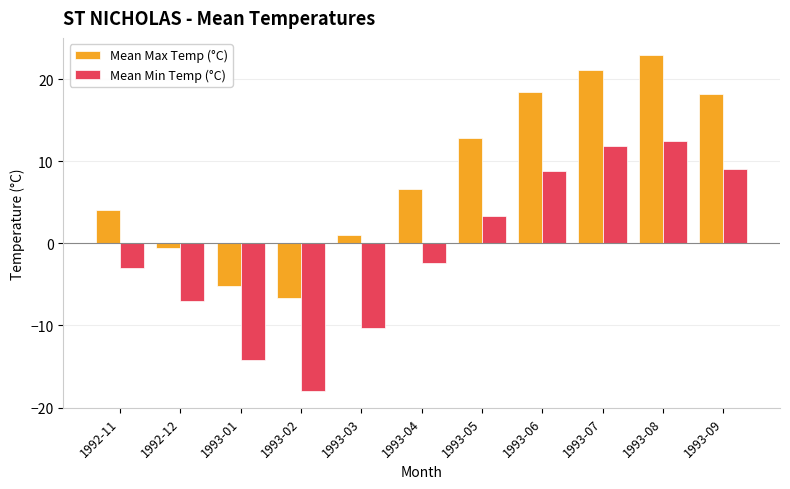

What is the label of the 9th bar from the left?

1993-07